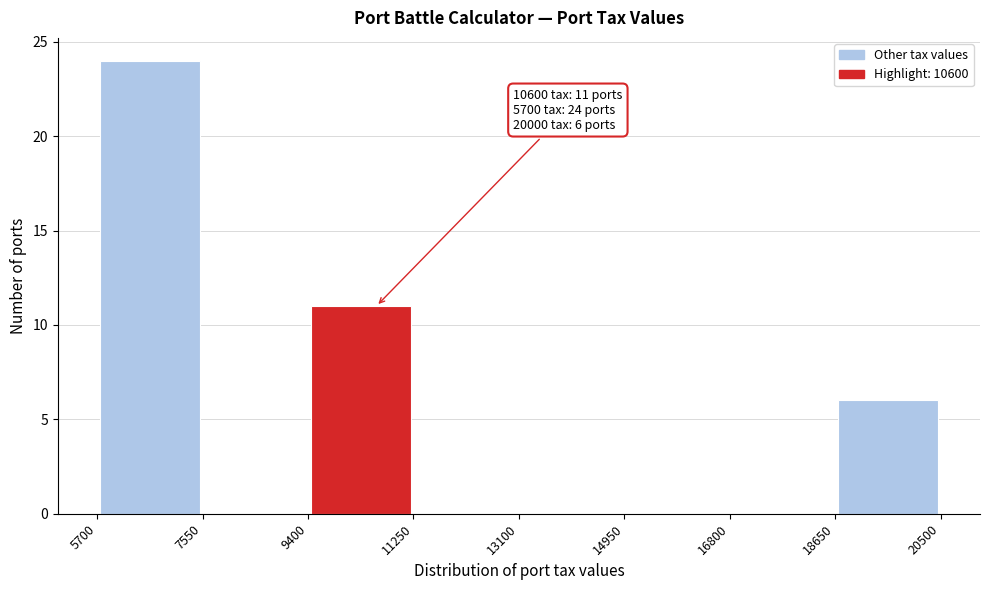

Over which range of the x-axis is the bar tallest?

5700 to 7550